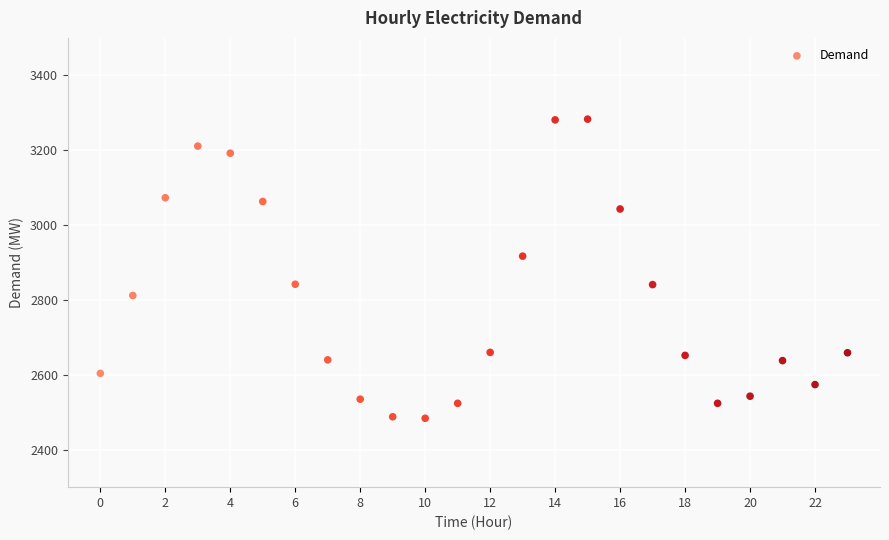

What is the range of Y values (max minus min)?

799